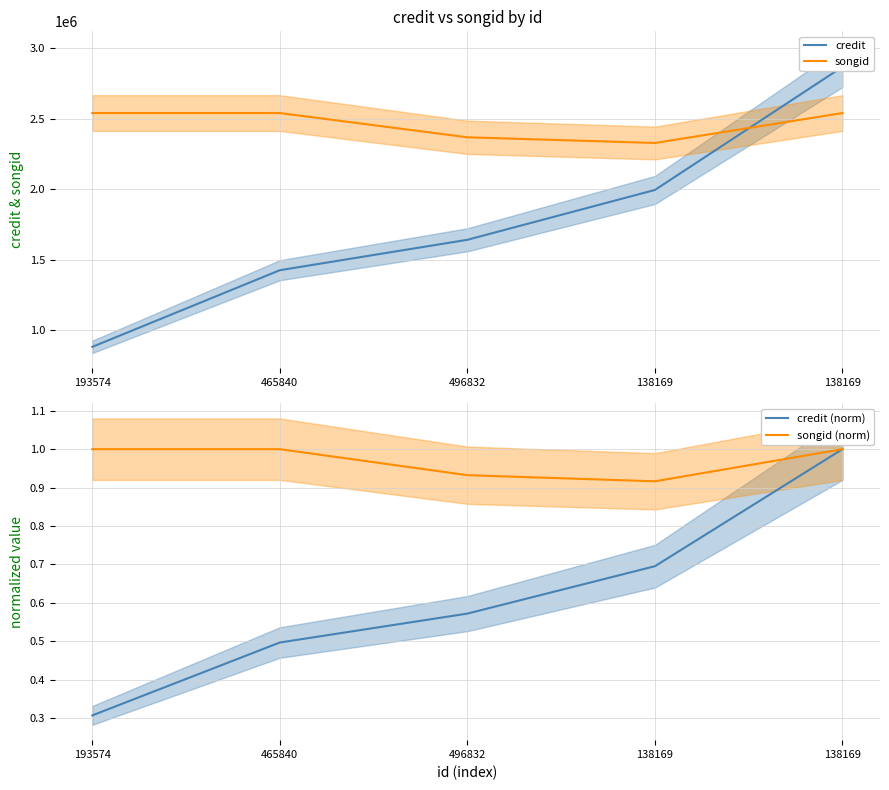

What is the average value of the credit series?

1762626.4